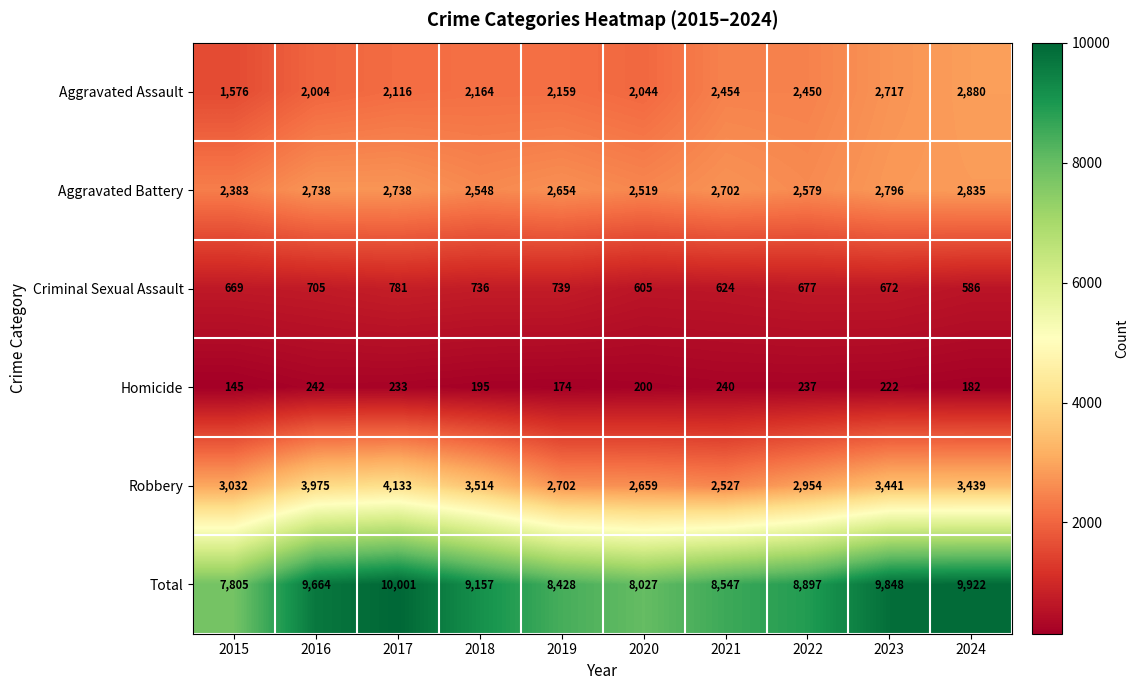

What value does the Robbery series have at 2015, to the nearest 50?

3050